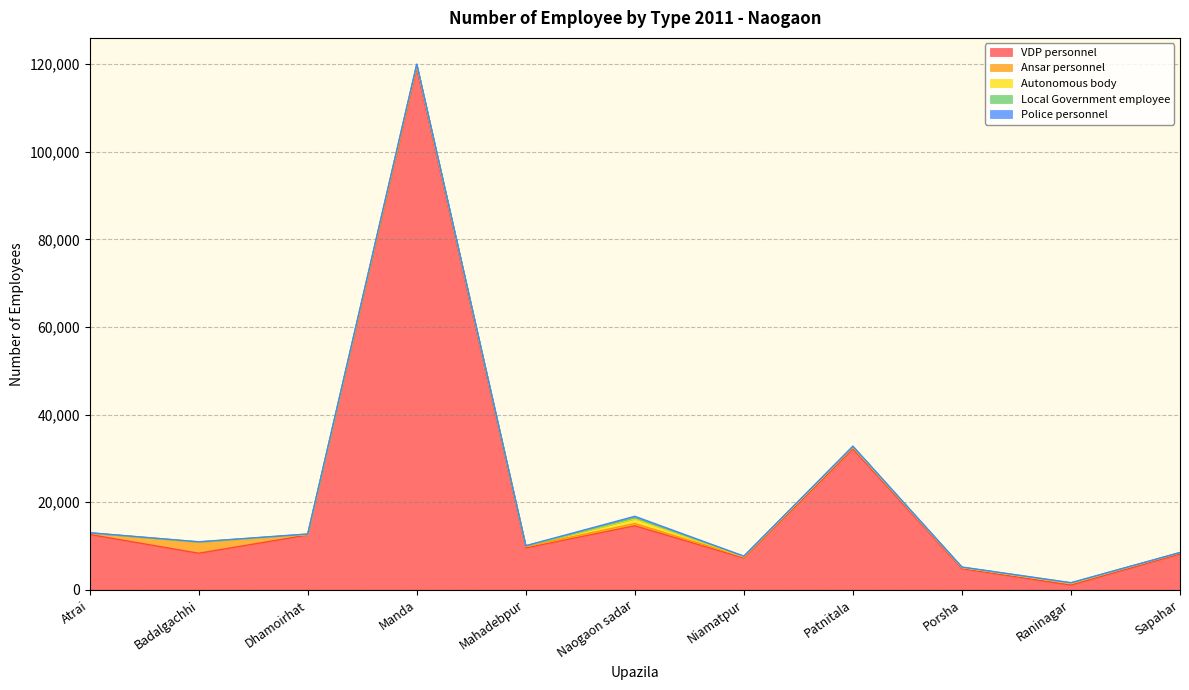

Between Atrai and Patnitala, which series saw the biggest shift?

VDP personnel